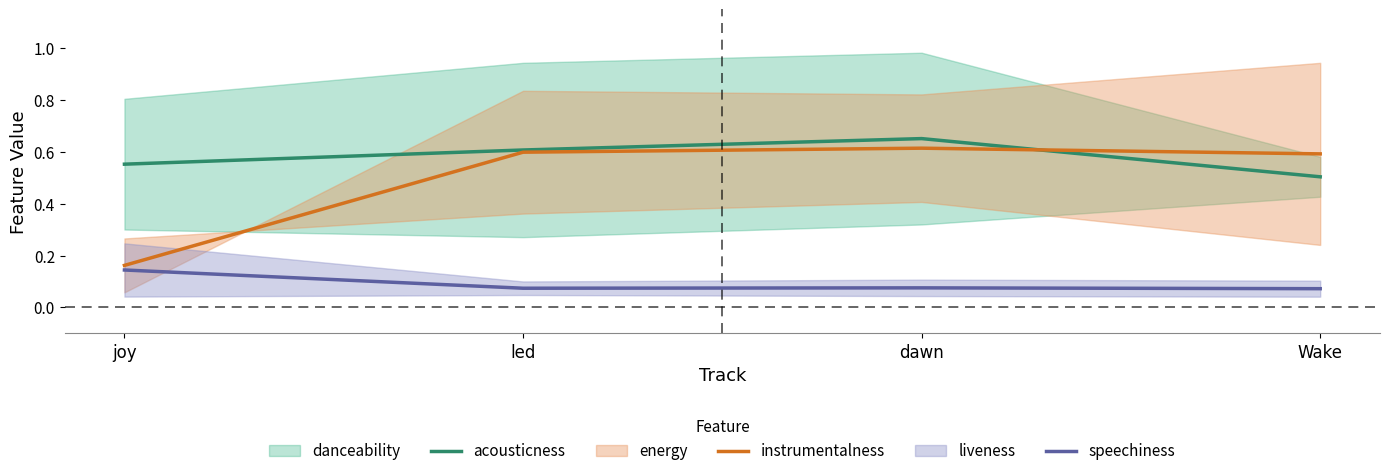

Is it true that acousticness equals 0.6 at led?

True